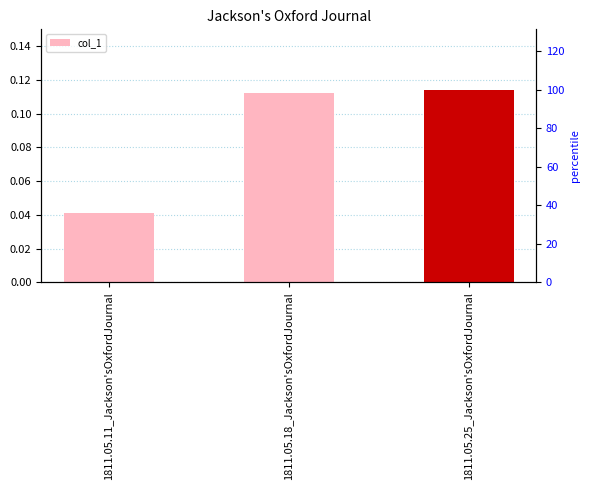

Reading left to right, what are all the values shown in this chart?

0.0	0.1	0.1